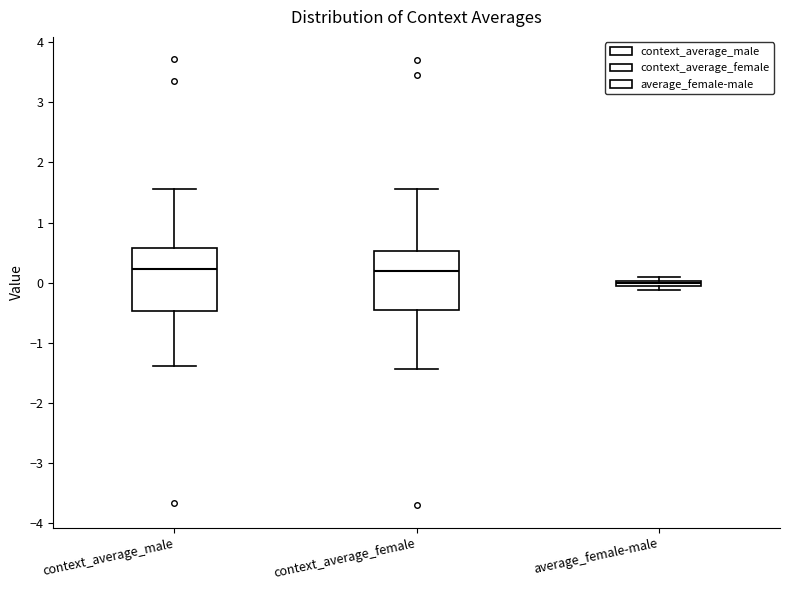

Where does the median line of the box for context_average_male sit on the y-axis? The values are not printed on the chart, so give them approximately, as read against the axis.

0.2